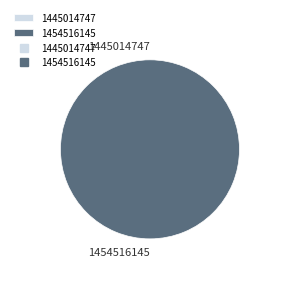

Which slice is the smallest?

1445014747